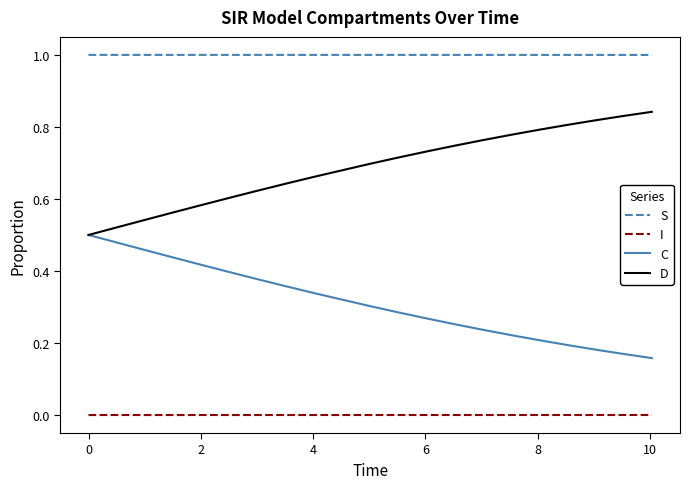

True or false: I and S cross at least once.

False